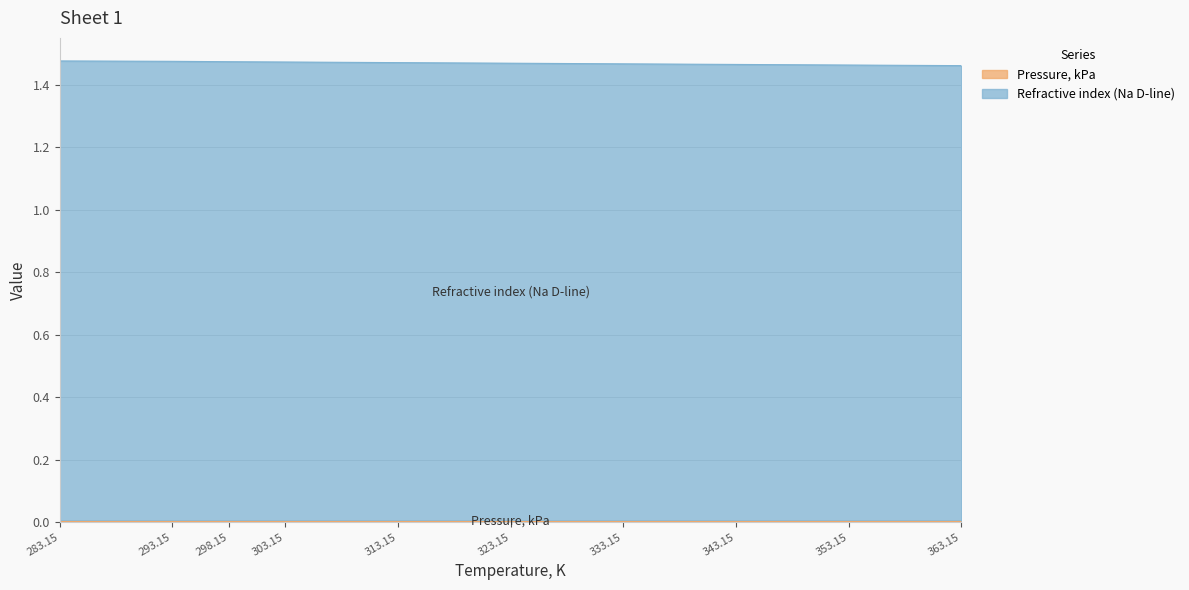

Does the chart display data point markers on the line(s)?

No